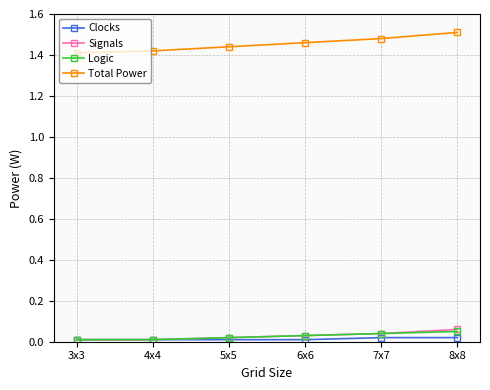

Which series changed the most between 3x3 and 5x5?

Total Power